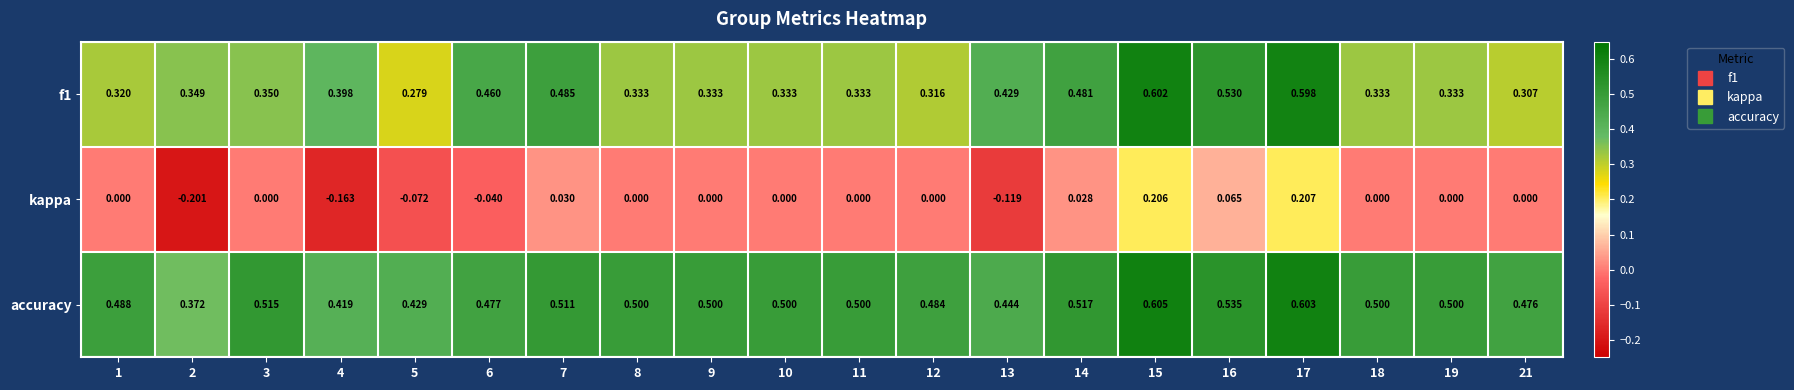

Rank the series by their maximum value, from lowest to highest.

kappa, f1, accuracy